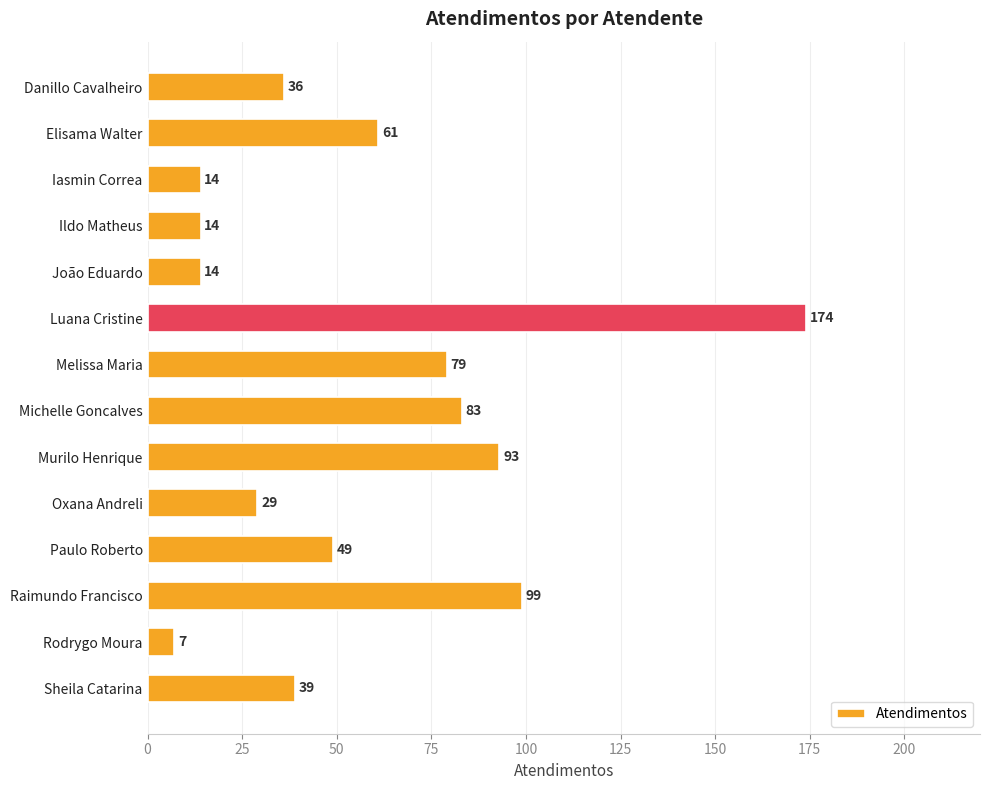

Between Melissa Maria and Oxana Andreli, which is larger?

Melissa Maria